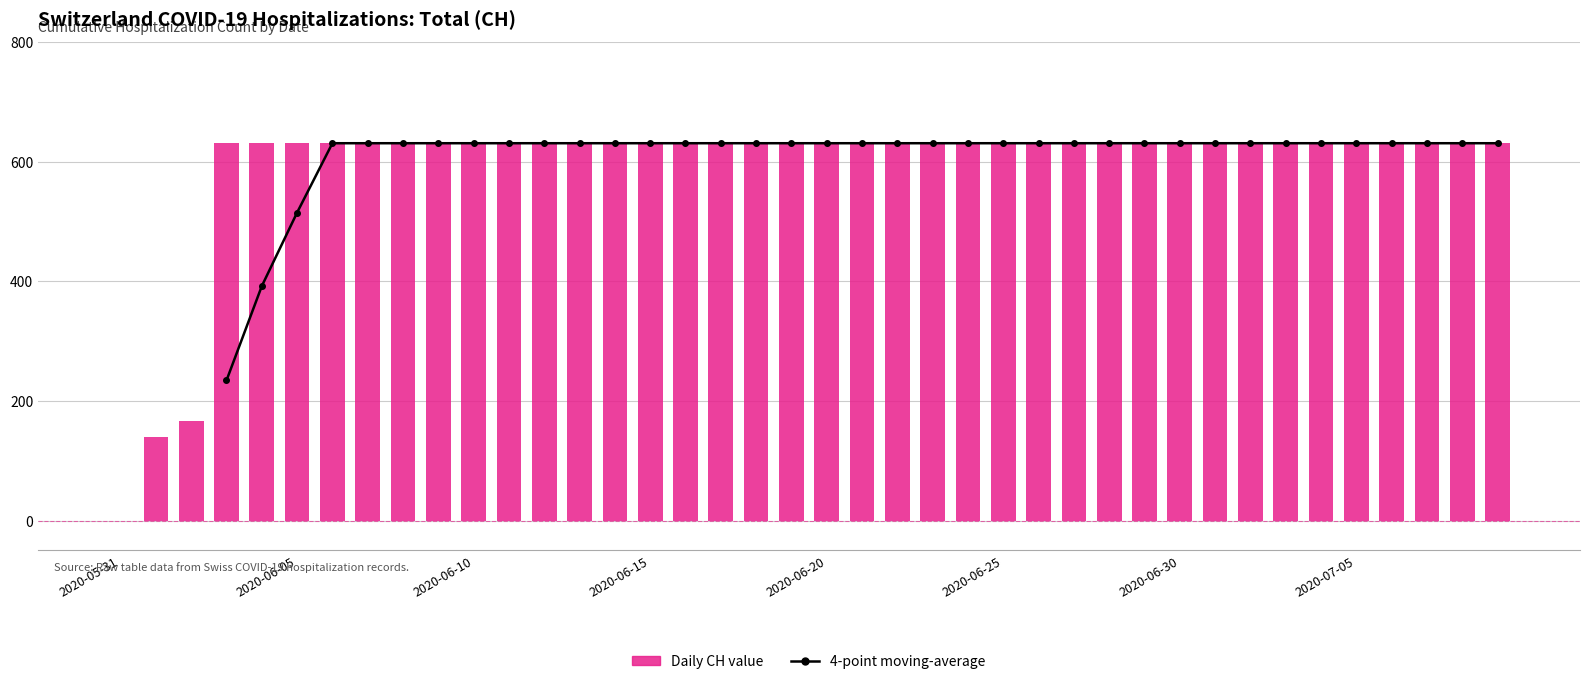

Are the bars horizontal?

No